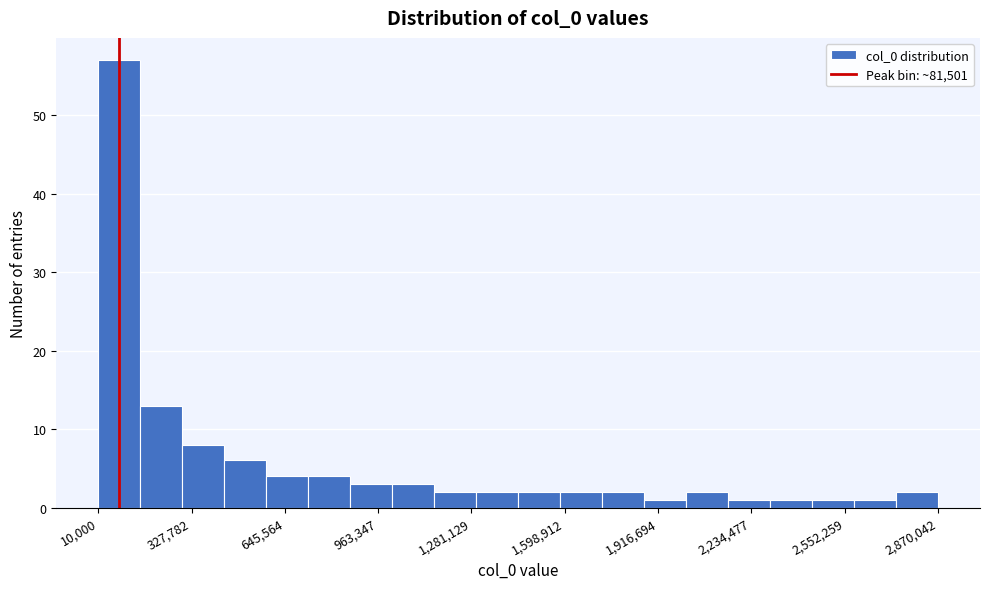

Read against the x-axis, roughly where is the centre of the tallest bar?

100000